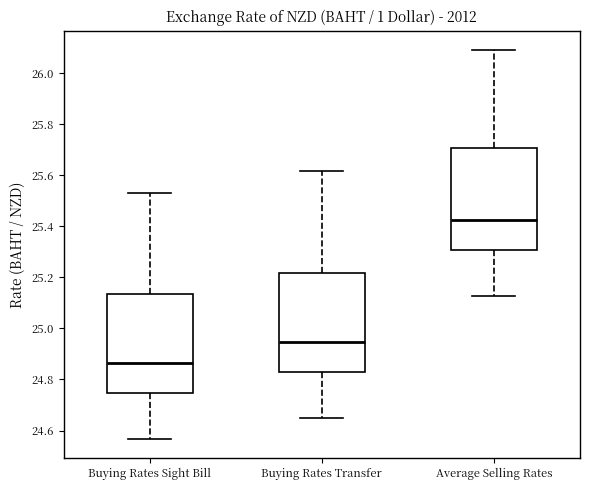

Reading left to right, read every box against the y-axis: the position of its median line, the range the box covers, and the ends of its whiskers. The values are not printed on the chart, so give them approximately, as read against the axis.

Buying Rates Sight Bill: median 24.86, box 24.74 to 25.14, whiskers 24.56 to 25.54
Buying Rates Transfer: median 24.94, box 24.84 to 25.22, whiskers 24.66 to 25.62
Average Selling Rates: median 25.42, box 25.30 to 25.70, whiskers 25.12 to 26.08